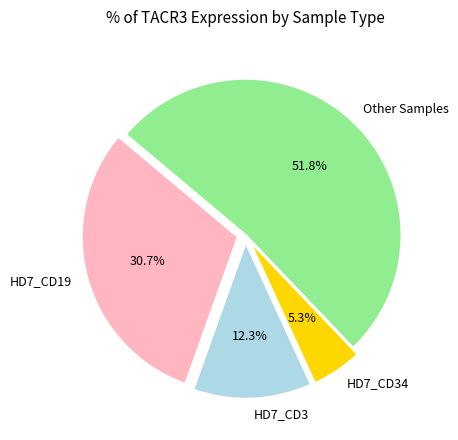

To the nearest percent, what percentage of the pie is HD7_CD3?

12%